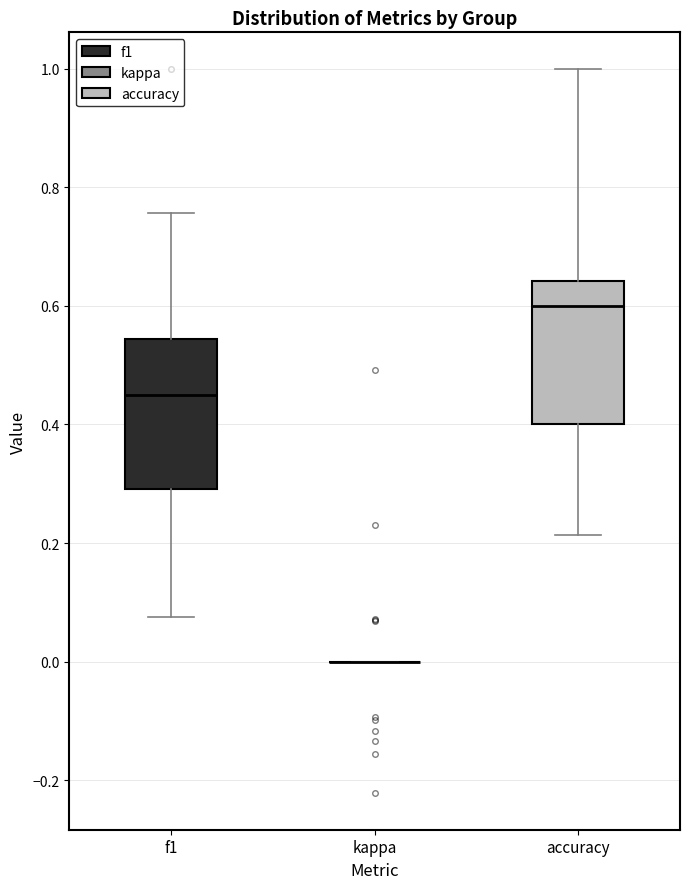

Reading left to right, read every box against the y-axis: the position of its median line, the range the box covers, and the ends of its whiskers. The values are not printed on the chart, so give them approximately, as read against the axis.

f1: median 0.46, box 0.30 to 0.54, whiskers 0.08 to 0.76
kappa: box collapsed to a line at 0.00, whiskers 0.00 to 0.00
accuracy: median 0.60, box 0.40 to 0.64, whiskers 0.22 to 1.00